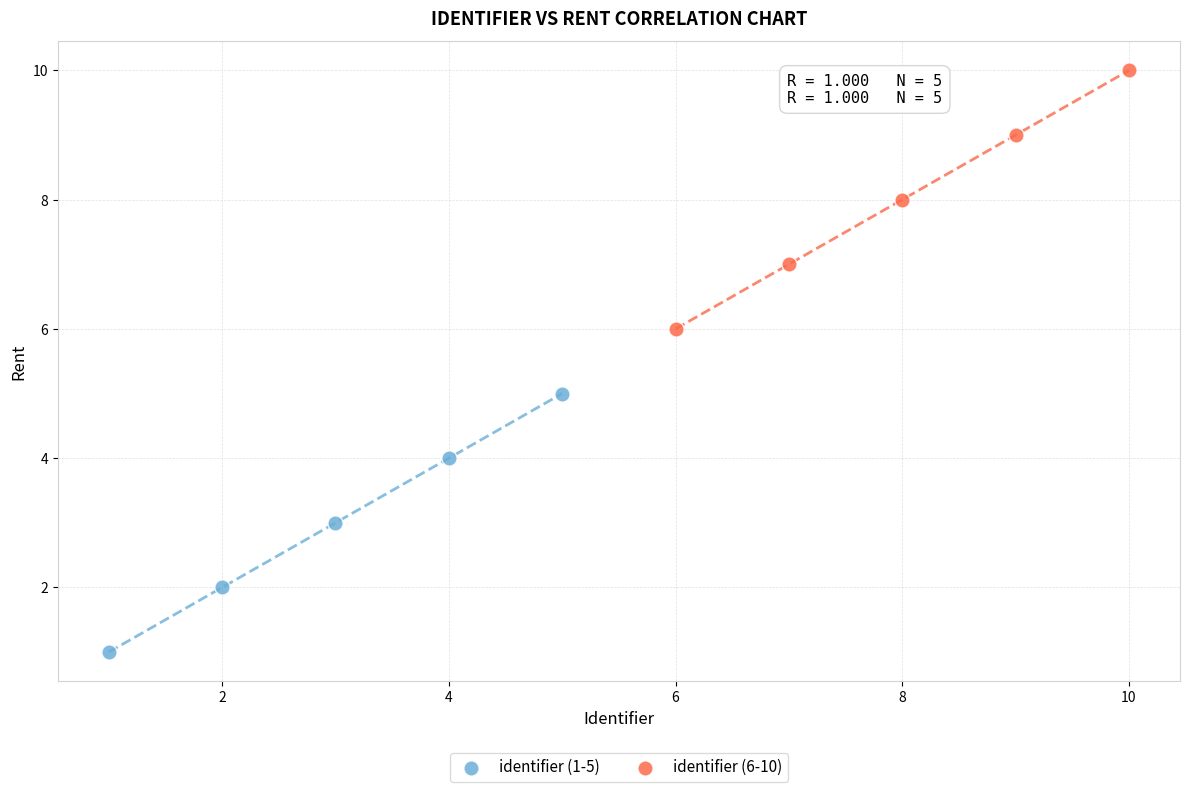

Which series contains the lowest Y value?

identifier (1-5)